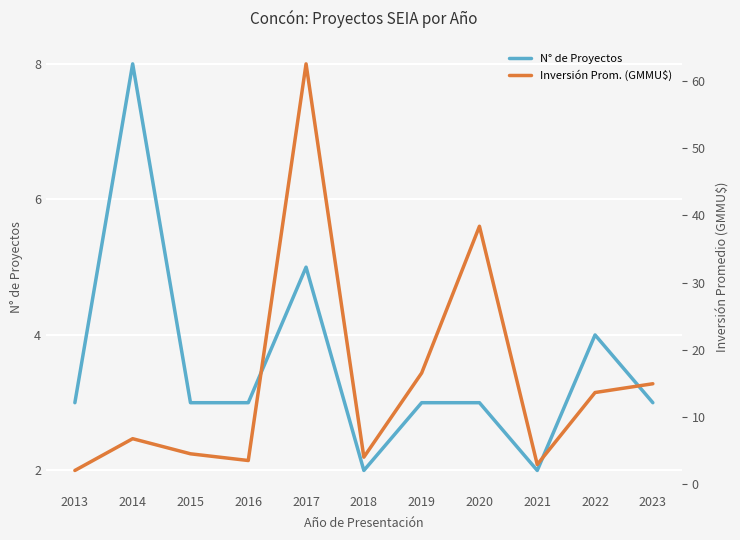

Which label corresponds to the largest value in the chart?

2017